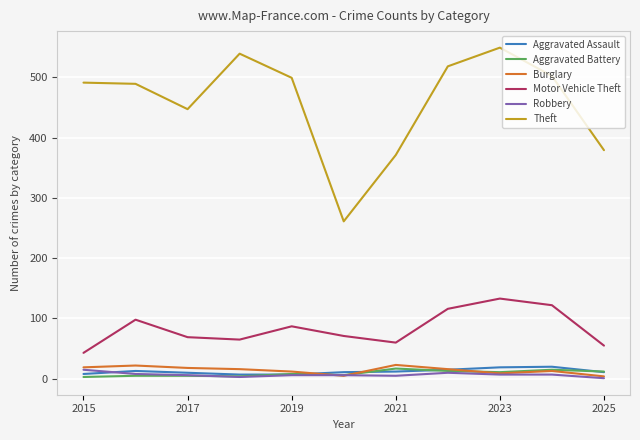

What is the greatest value displayed?

549